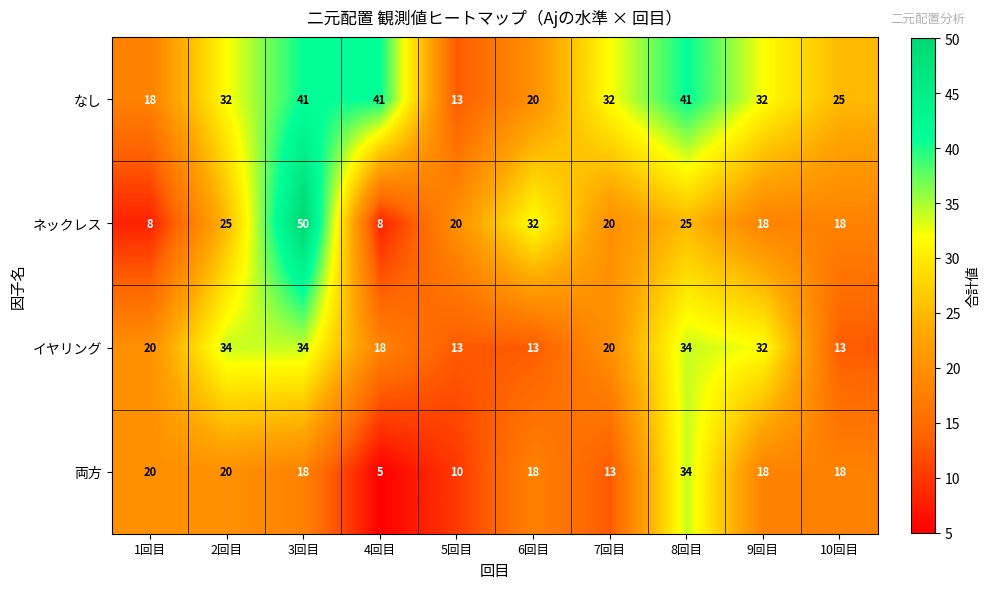

The value of なし at 2回目 is 12. True or false?

False